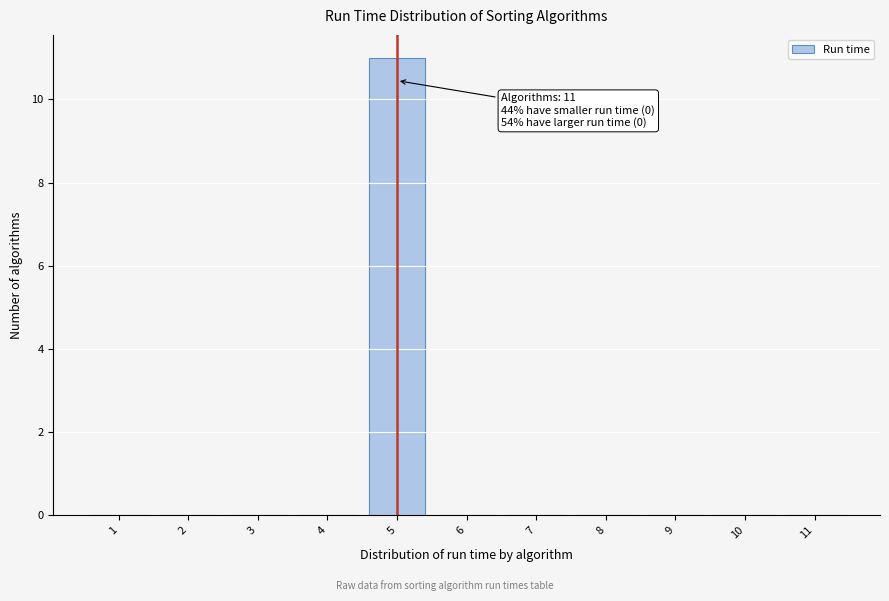

Over which range of the x-axis is the bar tallest?

4.5 to 5.5